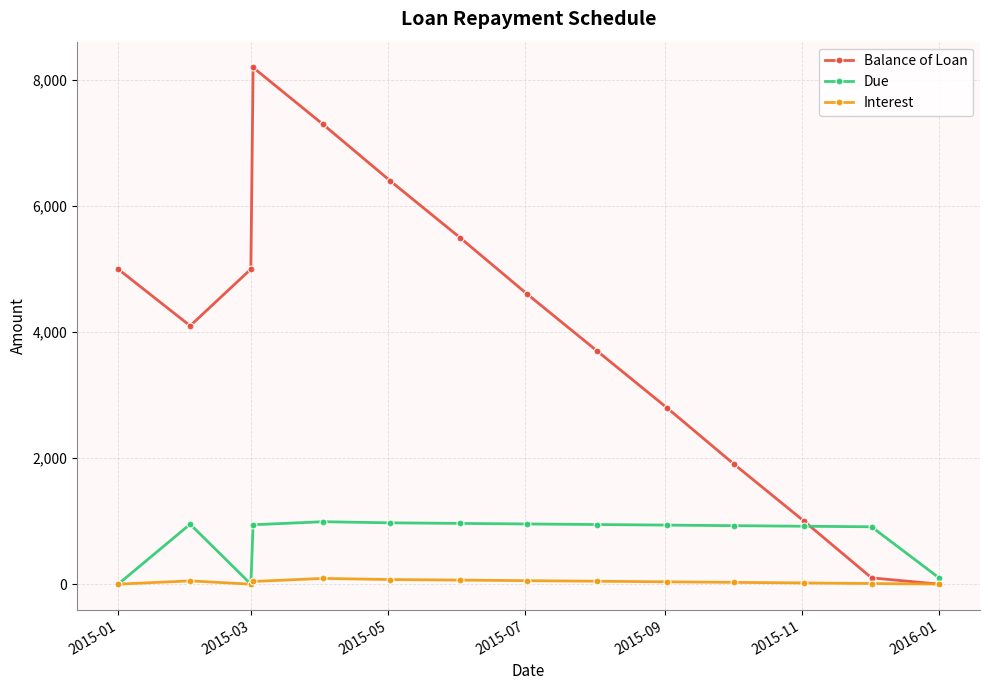

Which series has the largest total across all categories?

Balance of Loan